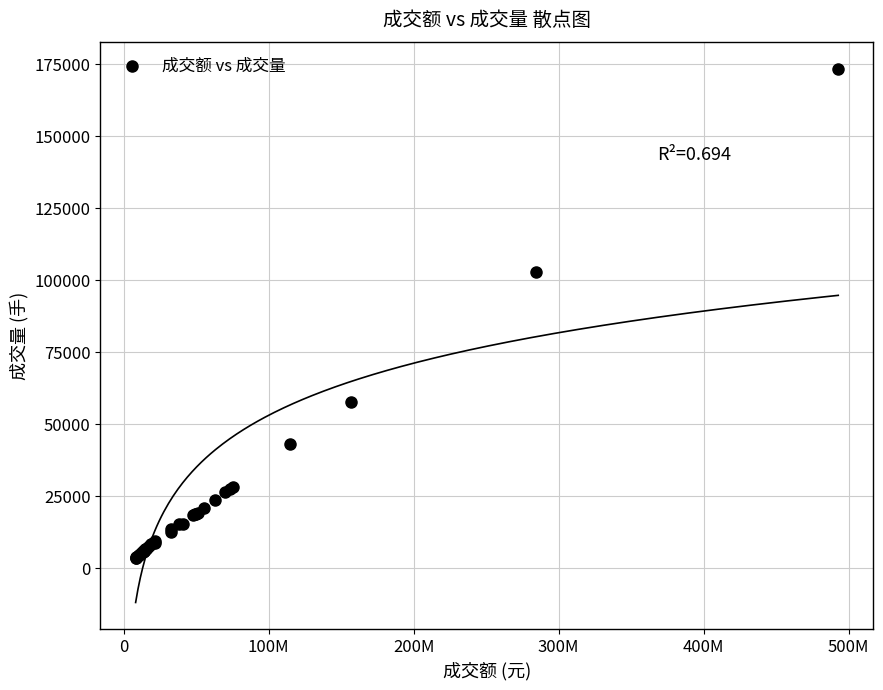

What Y value in the scatter plot is closest to 88416?

102563